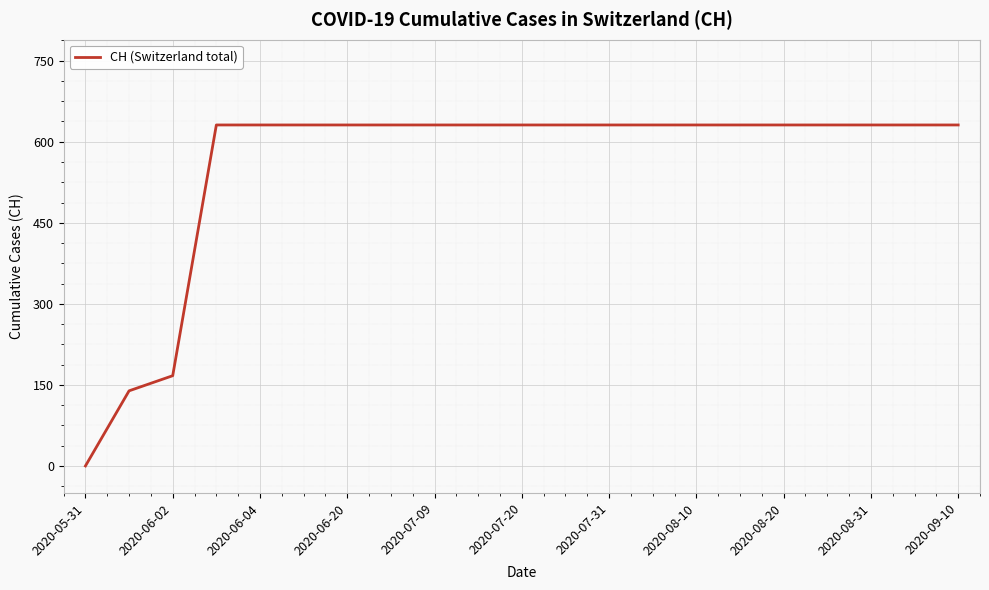

What is the difference between the maximum and minimum values?

631